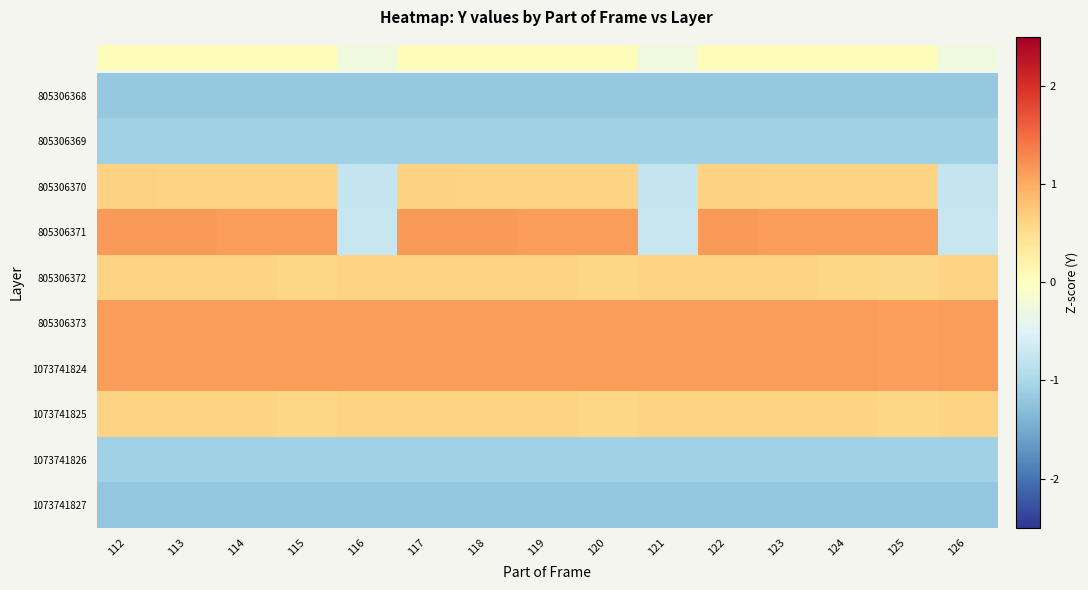

Which category has the lowest value in the 1073741826 series?

112